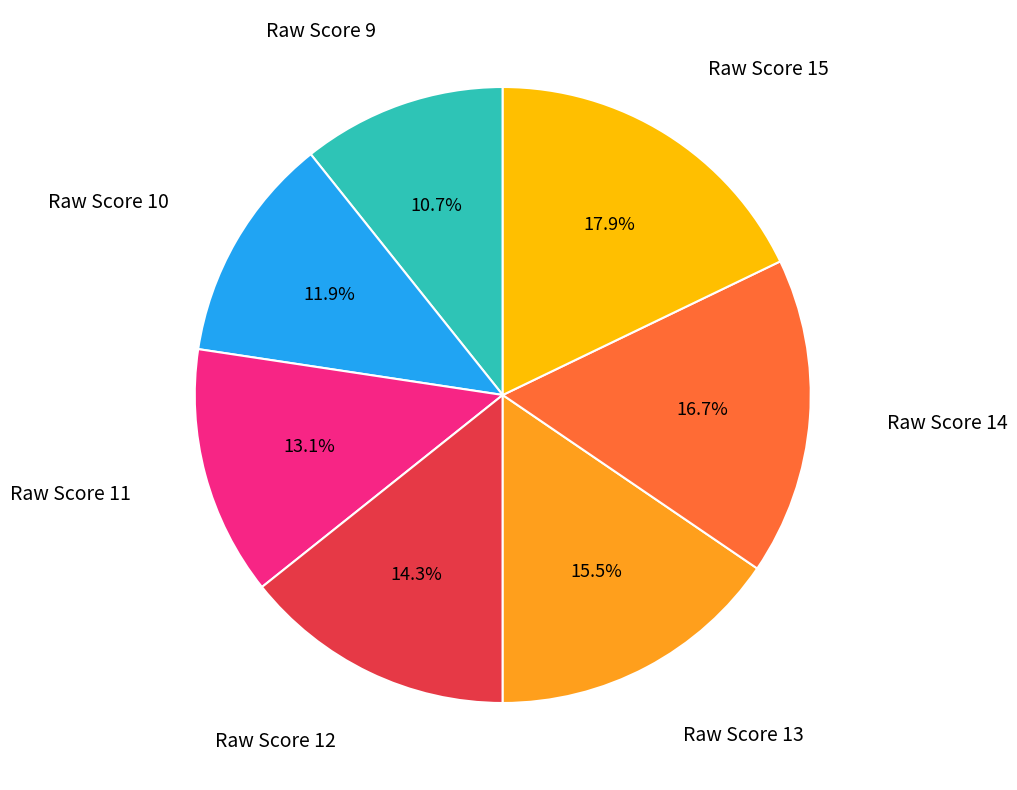

Is there a majority slice in this chart?

No